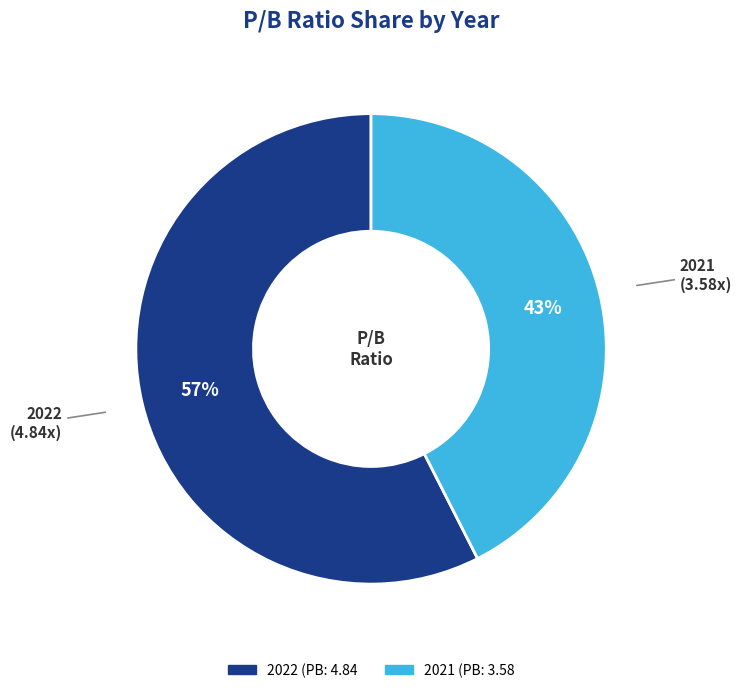

Is there a majority slice in this chart?

Yes